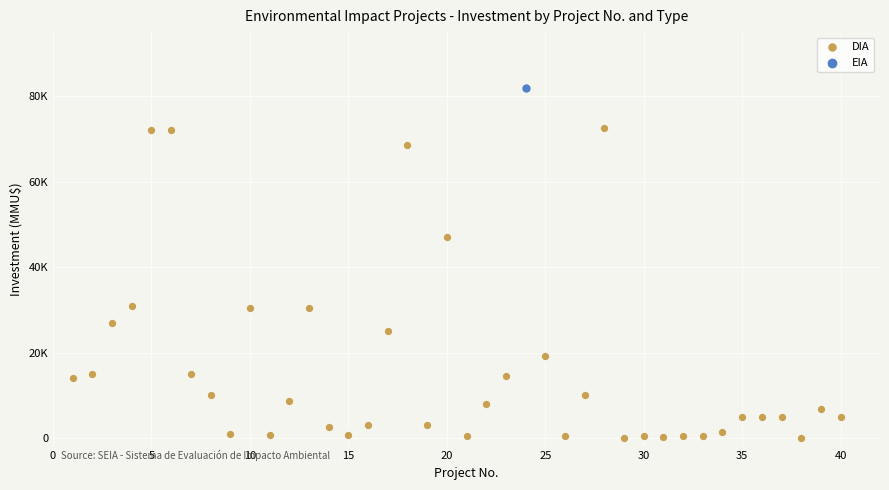

What are all the series names shown in the legend?

DIA, EIA